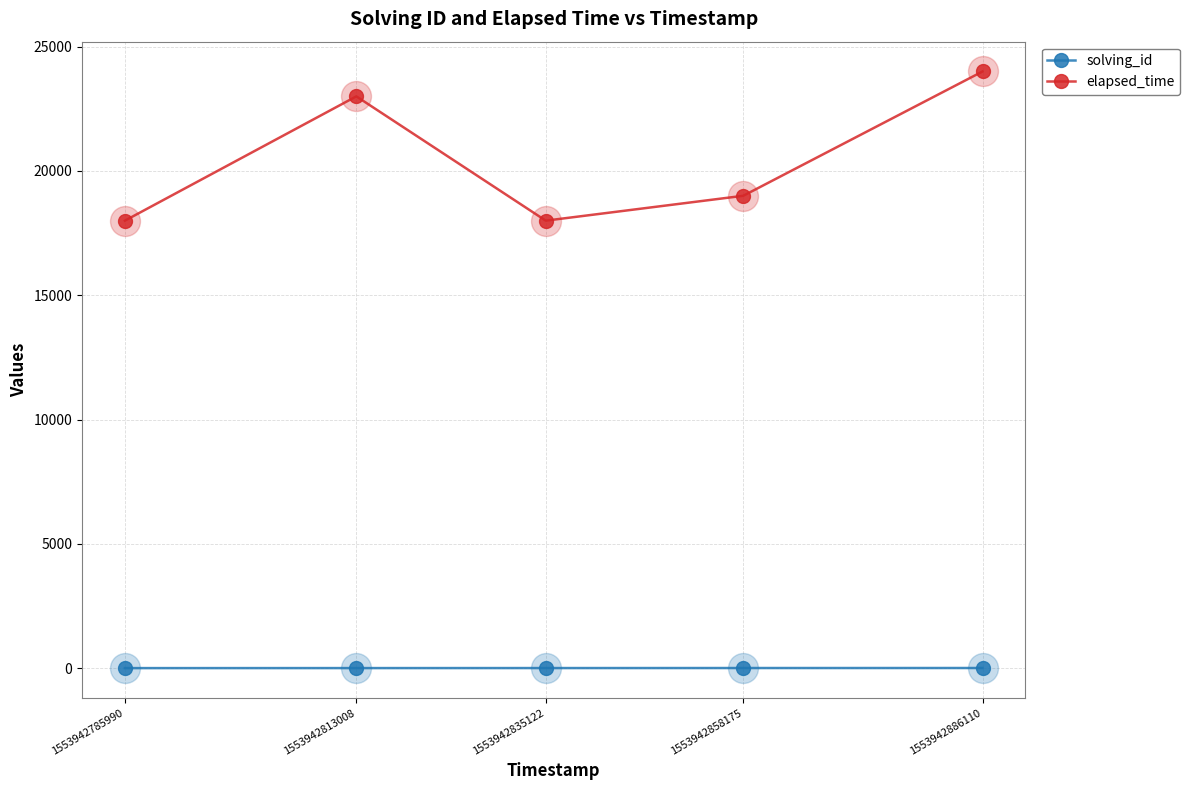

What is the total value across all series at 1553942835122?

18003